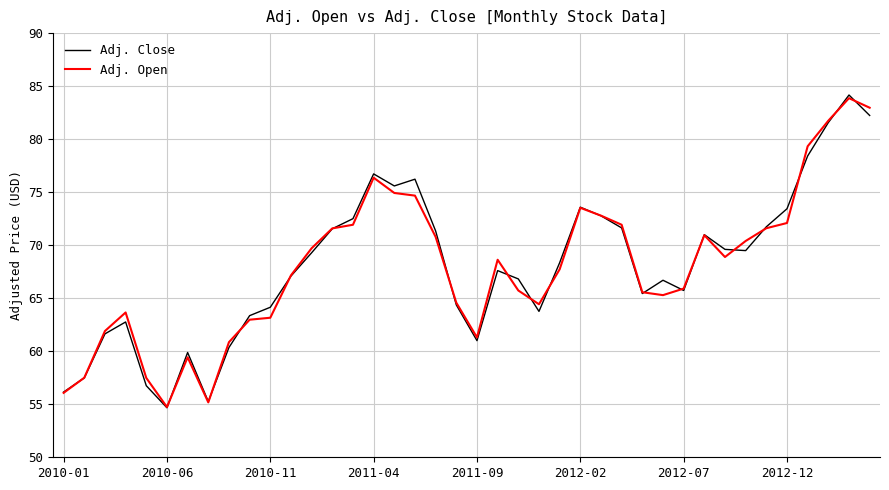

True or false: Adj. Open and Adj. Close cross at least once.

True